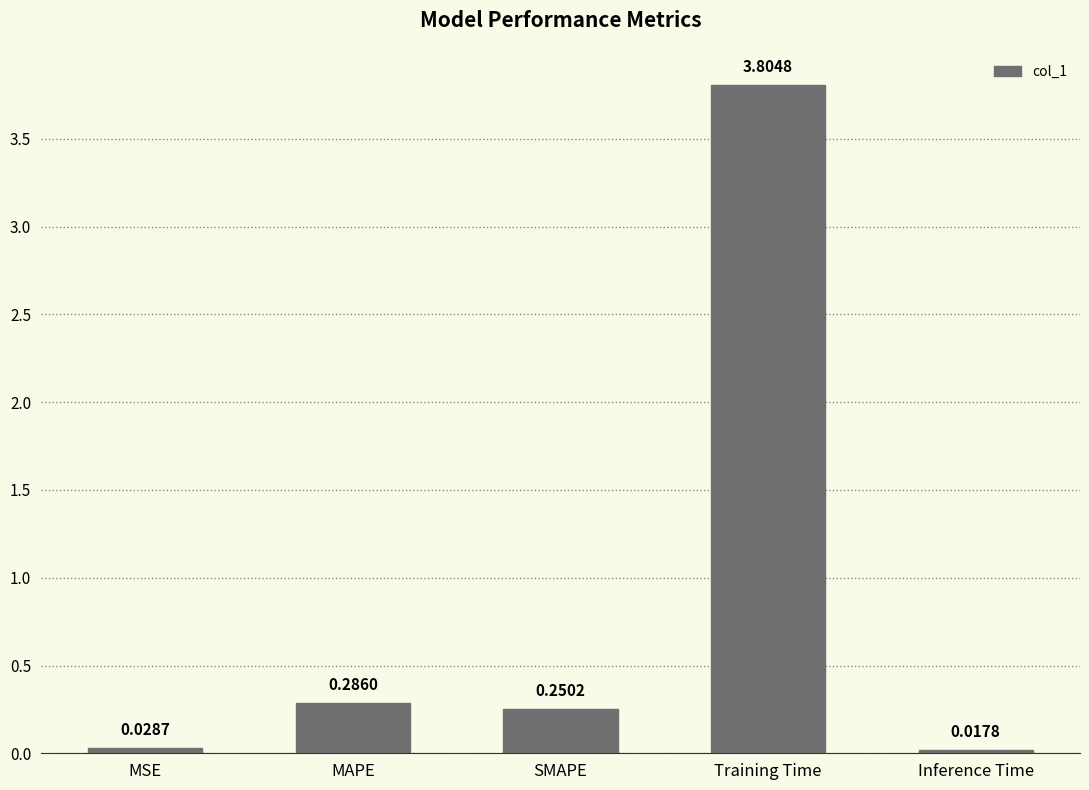

What is the label of the 2nd bar from the left?

MAPE